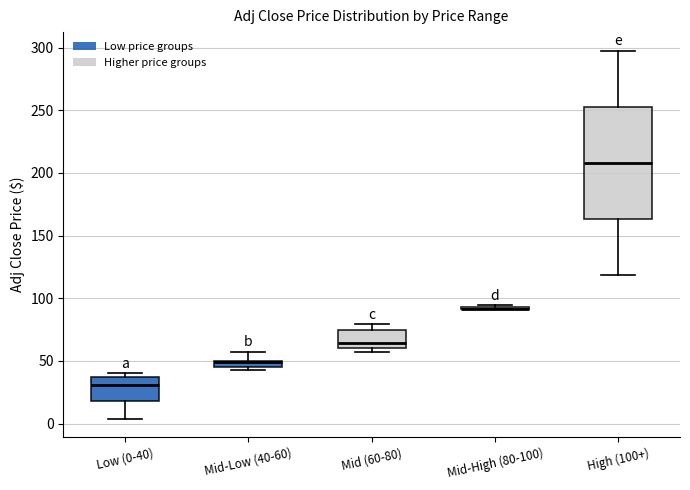

Comparing the boxes themselves (not the whiskers), which one is the tallest?

High (100+)